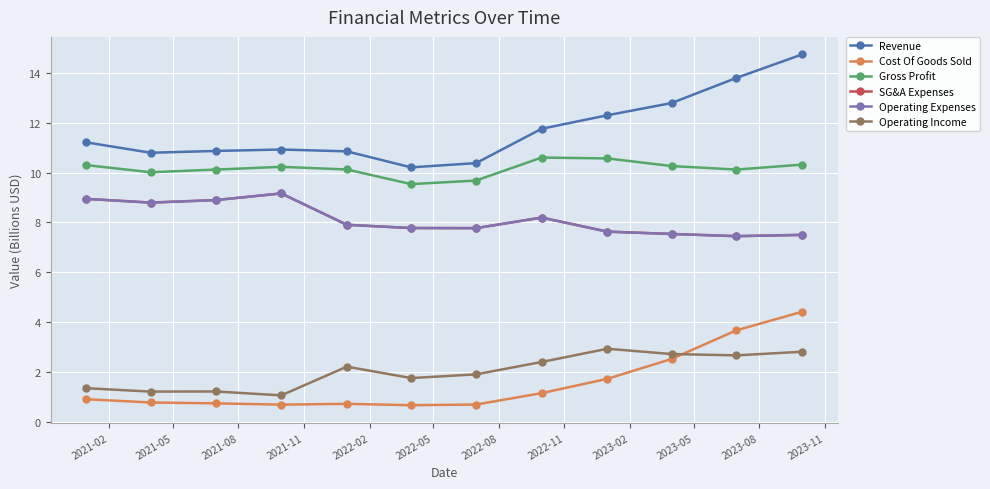

Does the chart have visible grid lines?

Yes